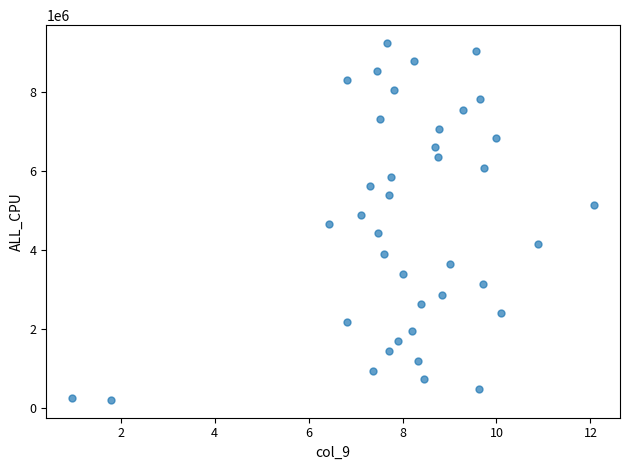

What is the range of Y values (max minus min)?

9049237